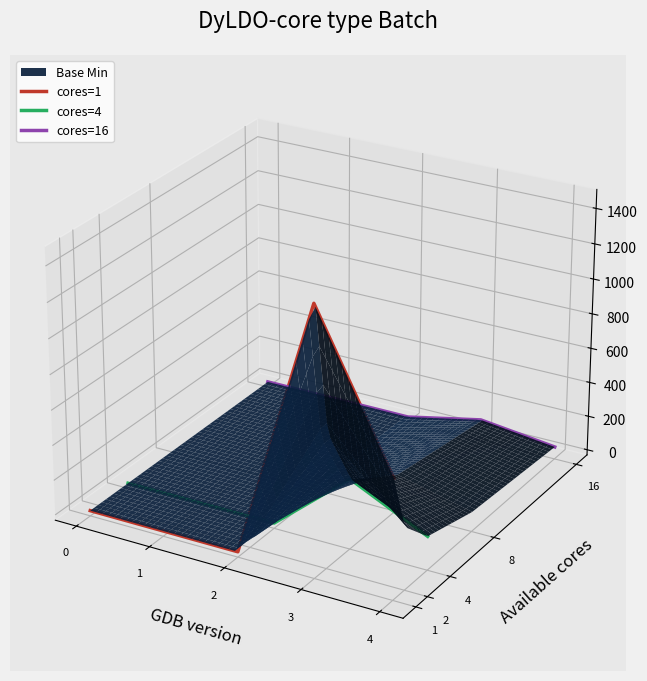

Rank the series by their average value, from highest to lowest.

cores=16, cores=1, cores=4